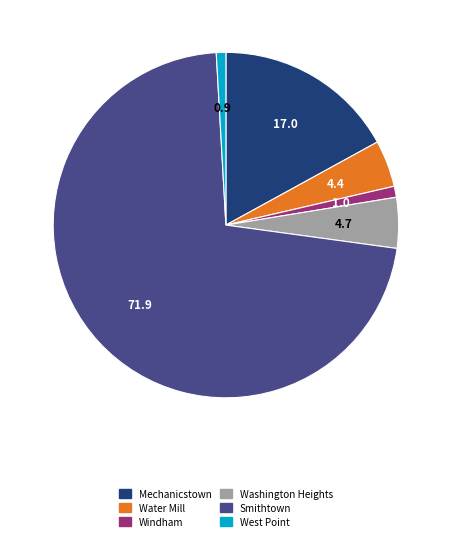

Which has a higher value, Smithtown or Windham?

Smithtown